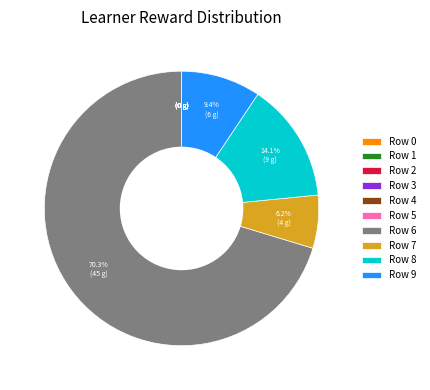

Between Row 8 and Row 6, which is larger?

Row 6